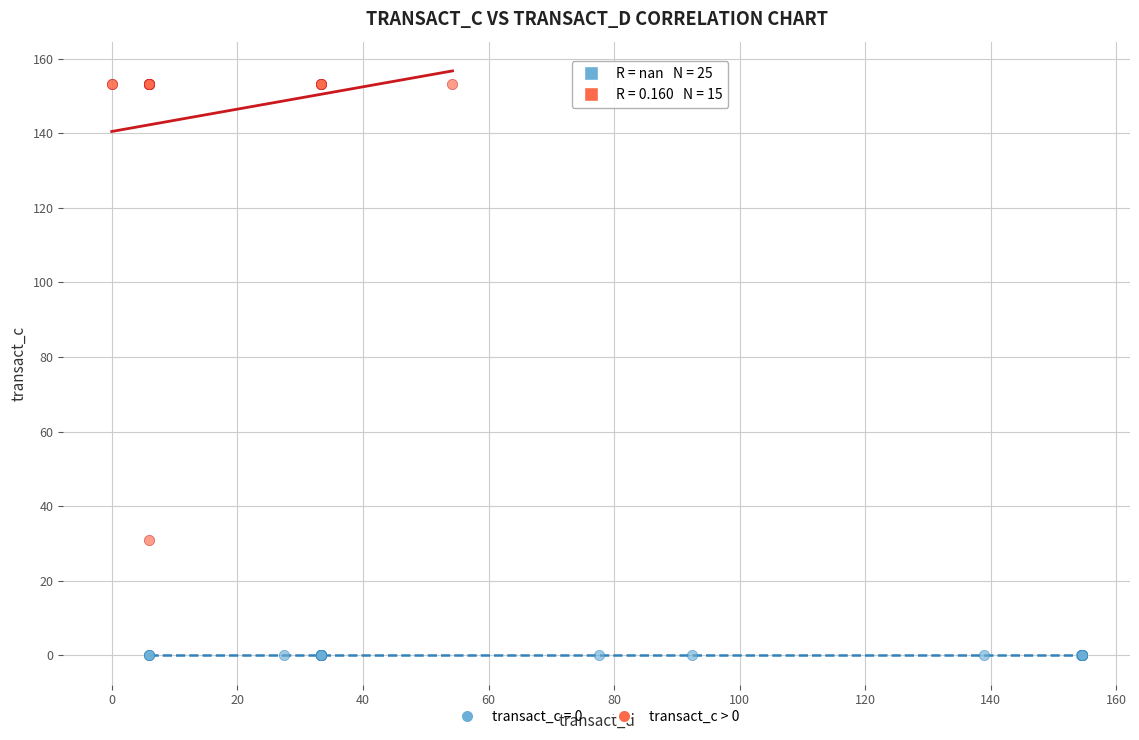

Which series contains the highest Y value?

transact_c > 0